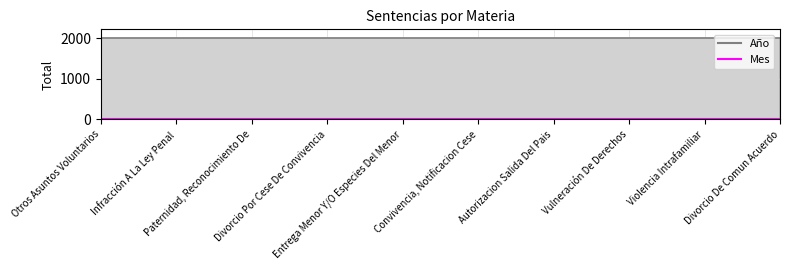

The Año series shows 3455 at Paternidad, Reconocimiento De. True or false?

False